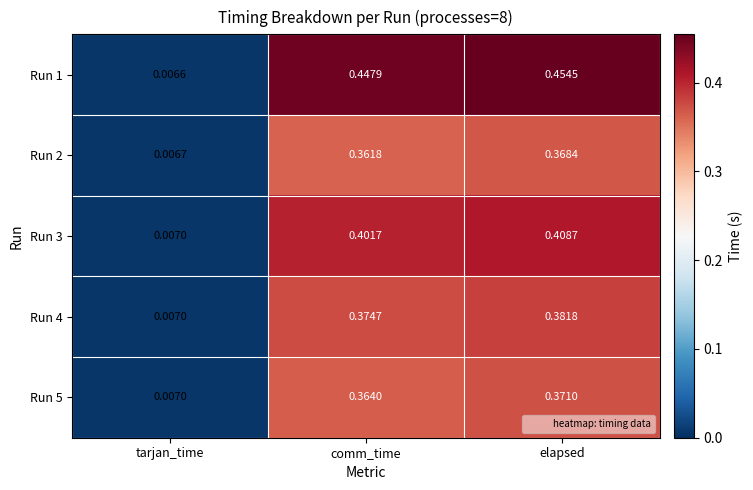

At which category is the sum across all series the highest?

elapsed